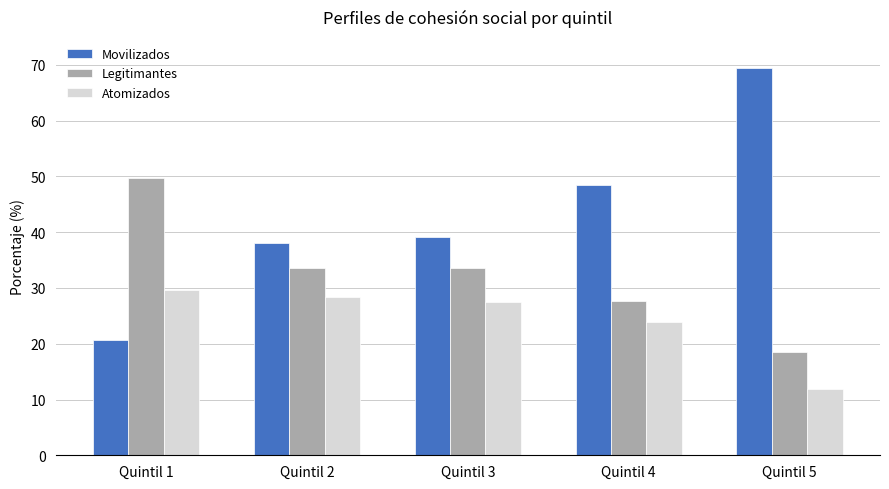

Which category has the highest value in the Legitimantes series?

Quintil 1